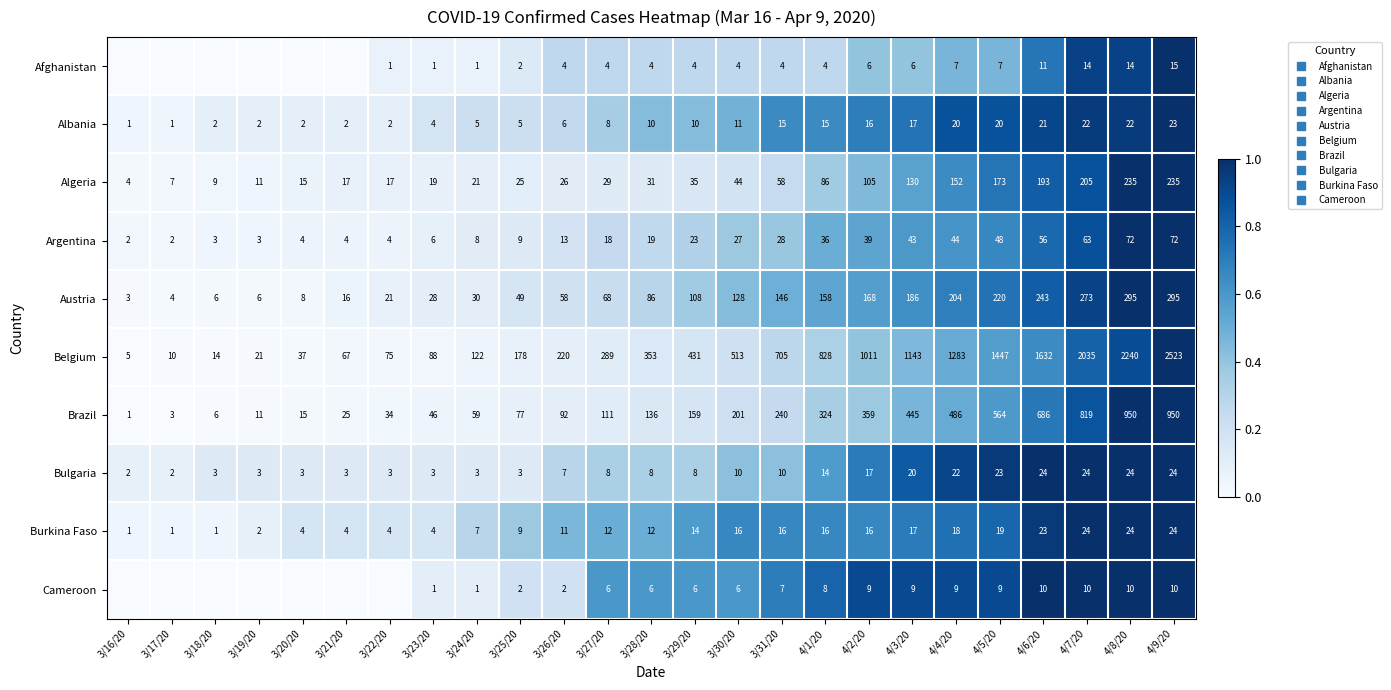

True or false: Afghanistan has a value of -0.4 at 3/19/20.

False